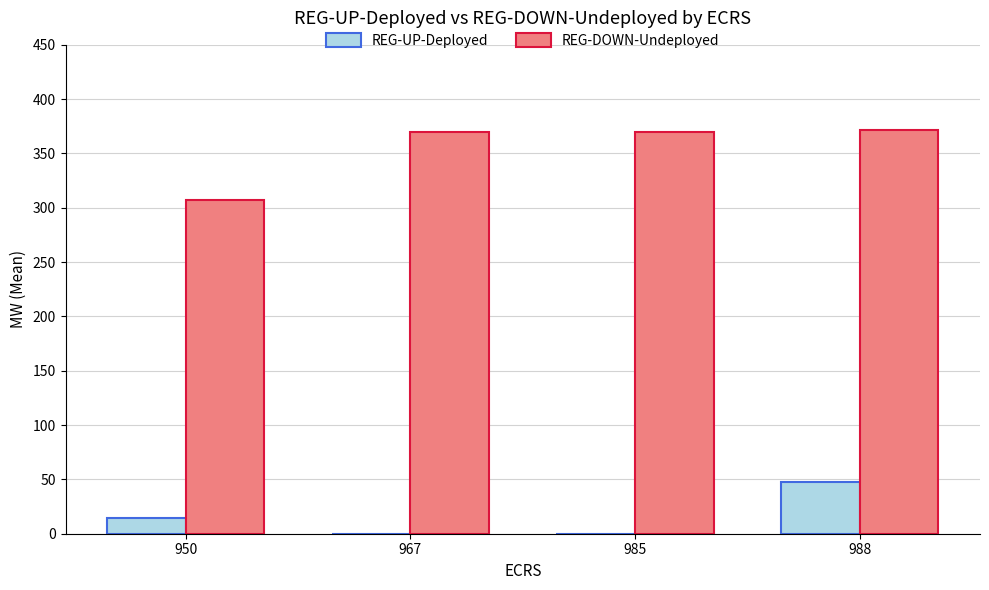

At which category is the sum across all series the highest?

988